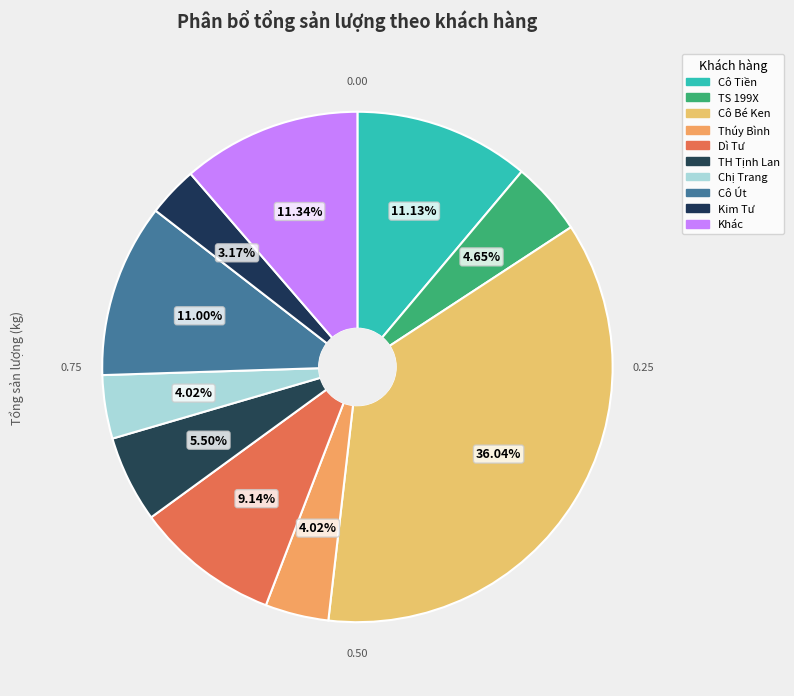

How many segments does this pie chart have?

10